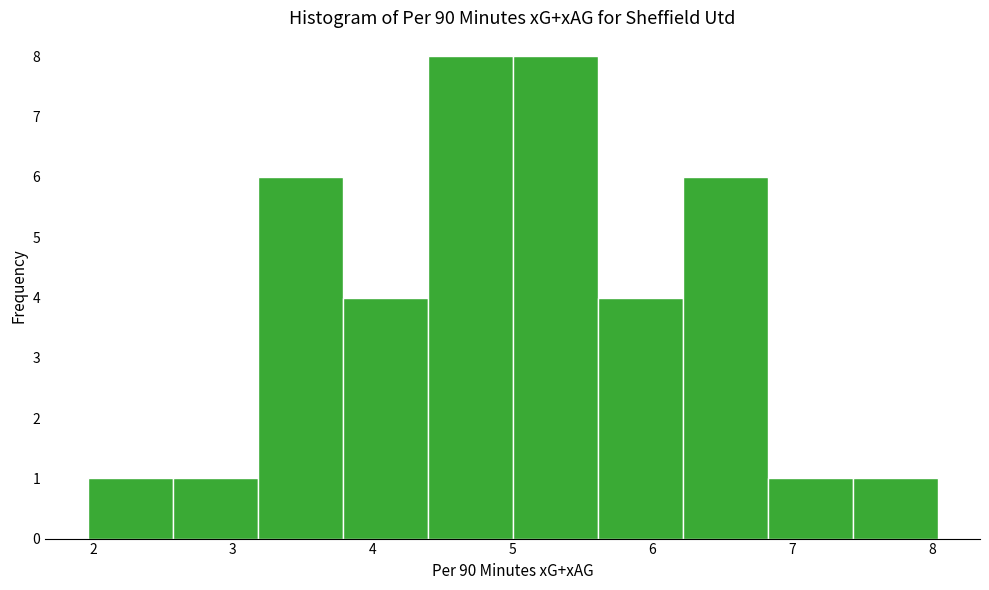

Reading left to right, list every bar in this chart as the range it spans on the x-axis followed by its height. Neither the bar edges nor the heights are printed on the chart, so give them approximately, as read against the axes.

2.0 to 2.6: 1
2.6 to 3.2: 1
3.2 to 3.8: 6
3.8 to 4.4: 4
4.4 to 5.0: 8
5.0 to 5.6: 8
5.6 to 6.2: 4
6.2 to 6.8: 6
6.8 to 7.4: 1
7.4 to 8.0: 1